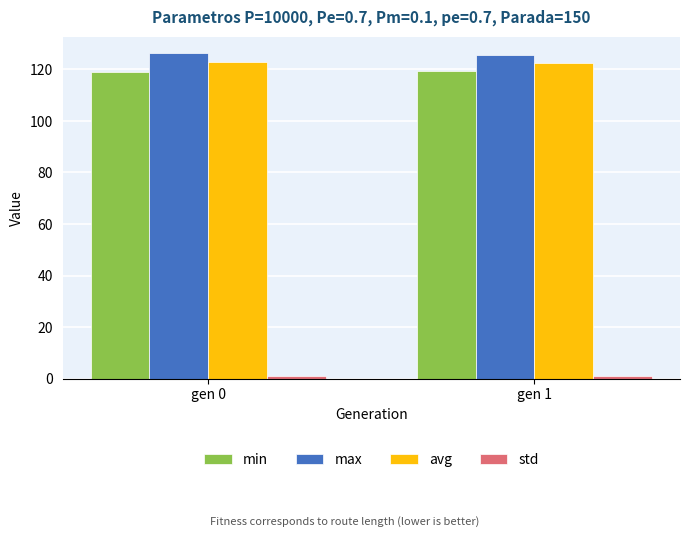

What is the average value of the max series?

126.0